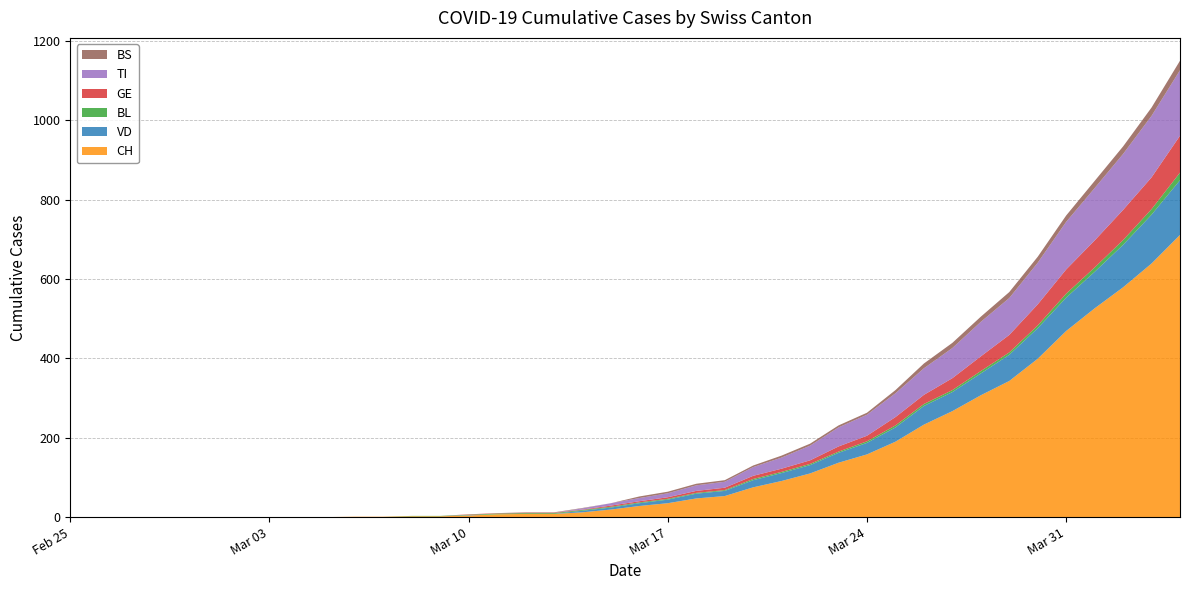

Reading left to right, extract all data points from this chart.

CH: 2020-02-25=0	2020-02-26=0	2020-02-27=0	2020-02-28=0	2020-02-29=0	2020-03-01=0	2020-03-02=0	2020-03-03=0	2020-03-04=0	2020-03-05=0	2020-03-06=1	2020-03-07=1	2020-03-08=2	2020-03-09=2	2020-03-10=4	2020-03-11=7	2020-03-12=8	2020-03-13=8	2020-03-14=12	2020-03-15=19	2020-03-16=28	2020-03-17=35	2020-03-18=47	2020-03-19=53	2020-03-20=75	2020-03-21=91	2020-03-22=110	2020-03-23=137	2020-03-24=158	2020-03-25=190	2020-03-26=233	2020-03-27=267	2020-03-28=307	2020-03-29=343	2020-03-30=399	2020-03-31=469	2020-04-01=526	2020-04-02=579	2020-04-03=639	2020-04-04=711
VD: 2020-02-25=0	2020-02-26=0	2020-02-27=0	2020-02-28=0	2020-02-29=0	2020-03-01=0	2020-03-02=0	2020-03-03=0	2020-03-04=0	2020-03-05=0	2020-03-06=0	2020-03-07=0	2020-03-08=0	2020-03-09=0	2020-03-10=1	2020-03-11=0	2020-03-12=0	2020-03-13=0	2020-03-14=4	2020-03-15=5	2020-03-16=7	2020-03-17=9	2020-03-18=12	2020-03-19=13	2020-03-20=18	2020-03-21=20	2020-03-22=21	2020-03-23=25	2020-03-24=29	2020-03-25=36	2020-03-26=47	2020-03-27=48	2020-03-28=55	2020-03-29=66	2020-03-30=77	2020-03-31=84	2020-04-01=92	2020-04-02=107	2020-04-03=123	2020-04-04=138
BL: 2020-02-25=0	2020-02-26=0	2020-02-27=0	2020-02-28=0	2020-02-29=0	2020-03-01=0	2020-03-02=0	2020-03-03=0	2020-03-04=0	2020-03-05=0	2020-03-06=0	2020-03-07=0	2020-03-08=1	2020-03-09=1	2020-03-10=1	2020-03-11=2	2020-03-12=2	2020-03-13=2	2020-03-14=2	2020-03-15=2	2020-03-16=2	2020-03-17=2	2020-03-18=2	2020-03-19=2	2020-03-20=3	2020-03-21=3	2020-03-22=3	2020-03-23=3	2020-03-24=4	2020-03-25=5	2020-03-26=5	2020-03-27=5	2020-03-28=6	2020-03-29=6	2020-03-30=7	2020-03-31=10	2020-04-01=11	2020-04-02=12	2020-04-03=14	2020-04-04=19
GE: 2020-02-25=0	2020-02-26=0	2020-02-27=0	2020-02-28=0	2020-02-29=0	2020-03-01=0	2020-03-02=0	2020-03-03=0	2020-03-04=0	2020-03-05=0	2020-03-06=0	2020-03-07=0	2020-03-08=0	2020-03-09=0	2020-03-10=1	2020-03-11=1	2020-03-12=1	2020-03-13=1	2020-03-14=1	2020-03-15=3	2020-03-16=3	2020-03-17=4	2020-03-18=5	2020-03-19=6	2020-03-20=8	2020-03-21=8	2020-03-22=9	2020-03-23=13	2020-03-24=14	2020-03-25=21	2020-03-26=23	2020-03-27=30	2020-03-28=37	2020-03-29=44	2020-03-30=53	2020-03-31=61	2020-04-01=68	2020-04-02=76	2020-04-03=80	2020-04-04=93
TI: 2020-02-25=0	2020-02-26=0	2020-02-27=0	2020-02-28=0	2020-02-29=0	2020-03-01=0	2020-03-02=0	2020-03-03=0	2020-03-04=0	2020-03-05=0	2020-03-06=0	2020-03-07=0	2020-03-08=0	2020-03-09=0	2020-03-10=0	2020-03-11=0	2020-03-12=0	2020-03-13=0	2020-03-14=3	2020-03-15=6	2020-03-16=8	2020-03-17=10	2020-03-18=14	2020-03-19=15	2020-03-20=22	2020-03-21=28	2020-03-22=37	2020-03-23=48	2020-03-24=53	2020-03-25=60	2020-03-26=67	2020-03-27=76	2020-03-28=87	2020-03-29=93	2020-03-30=105	2020-03-31=120	2020-04-01=132	2020-04-02=141	2020-04-03=155	2020-04-04=165
BS: 2020-02-25=0	2020-02-26=0	2020-02-27=0	2020-02-28=0	2020-02-29=0	2020-03-01=0	2020-03-02=0	2020-03-03=0	2020-03-04=0	2020-03-05=0	2020-03-06=0	2020-03-07=0	2020-03-08=0	2020-03-09=0	2020-03-10=0	2020-03-11=0	2020-03-12=1	2020-03-13=1	2020-03-14=1	2020-03-15=0	2020-03-16=4	2020-03-17=4	2020-03-18=4	2020-03-19=4	2020-03-20=4	2020-03-21=5	2020-03-22=5	2020-03-23=5	2020-03-24=5	2020-03-25=8	2020-03-26=12	2020-03-27=13	2020-03-28=13	2020-03-29=15	2020-03-30=15	2020-03-31=16	2020-04-01=18	2020-04-02=19	2020-04-03=21	2020-04-04=24